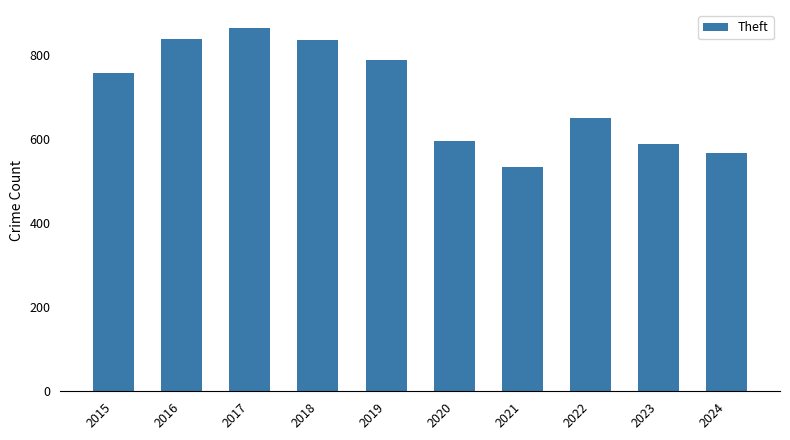

What is the smallest value displayed?

534